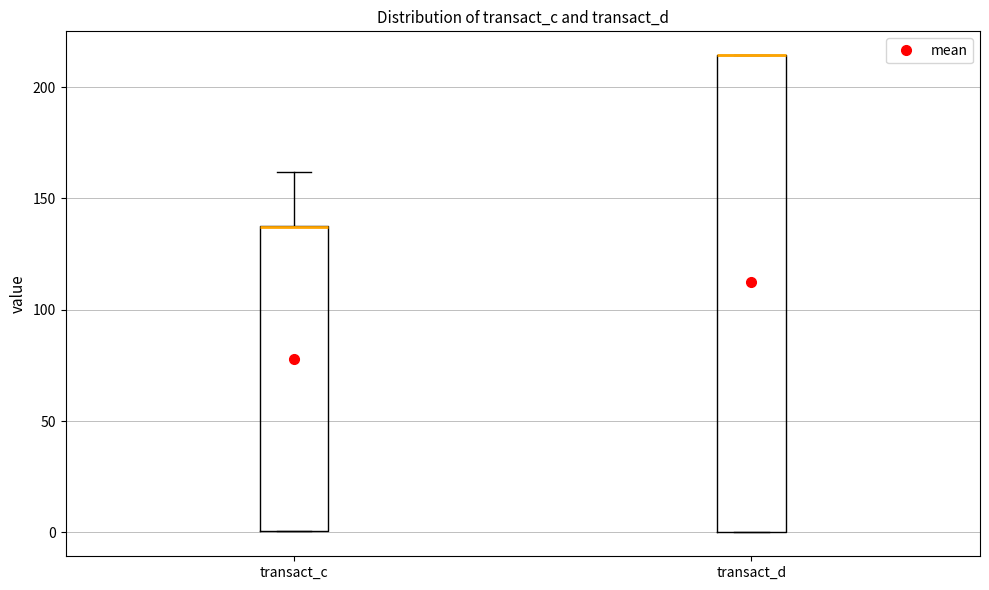

Reading left to right, read every box against the y-axis: the position of its median line, the range the box covers, and the ends of its whiskers. The values are not printed on the chart, so give them approximately, as read against the axis.

transact_c: median 135 (drawn on the box's upper edge), box 0 to 140, whiskers 0 to 160
transact_d: median 215 (drawn on the box's upper edge), box 0 to 215, whiskers 0 to 215